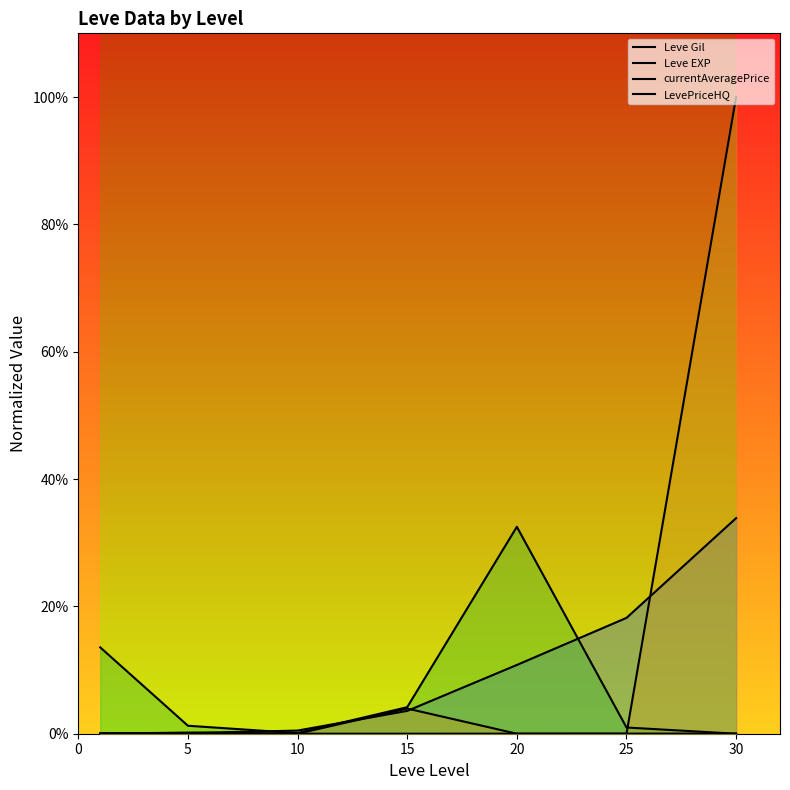

How many data points does each series have?

7